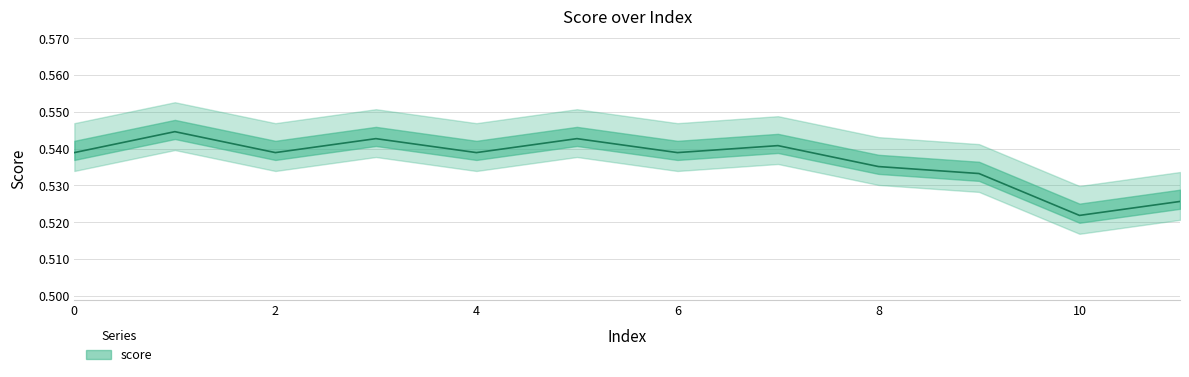

Count the values in the range 0 to 1.

12